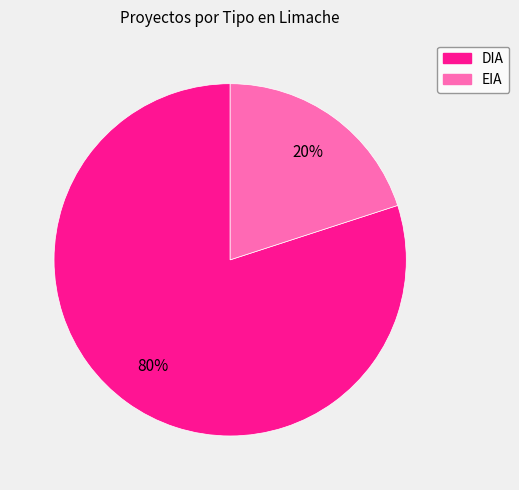

Approximately how many times larger is the value at DIA compared to EIA?

4.0